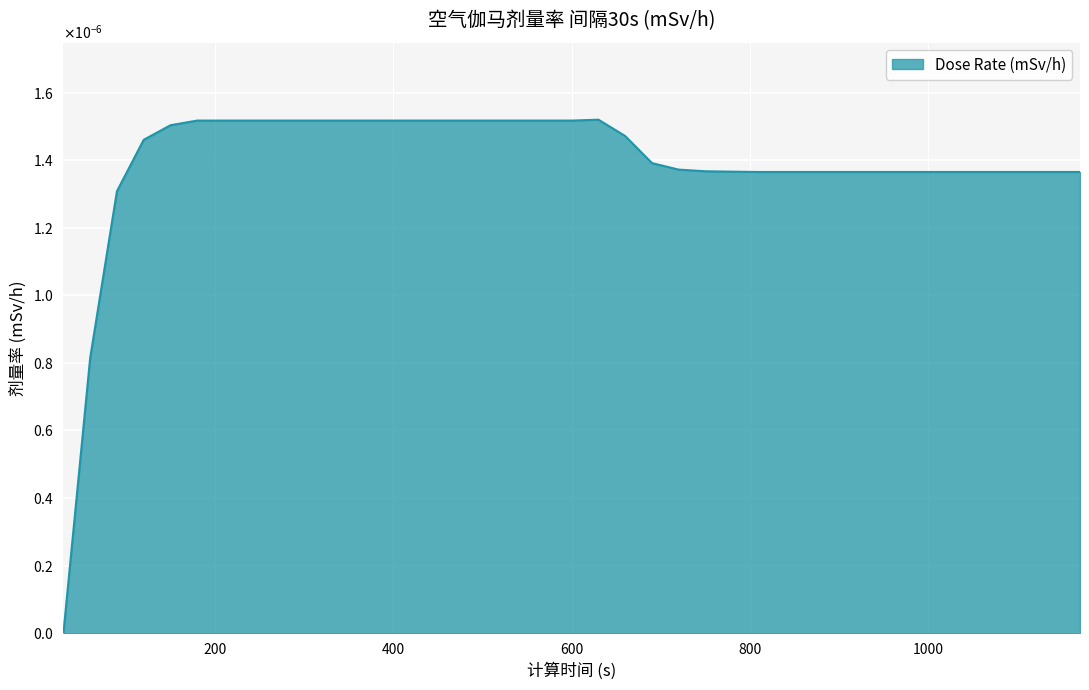

How many values are between 0 and 1?

39